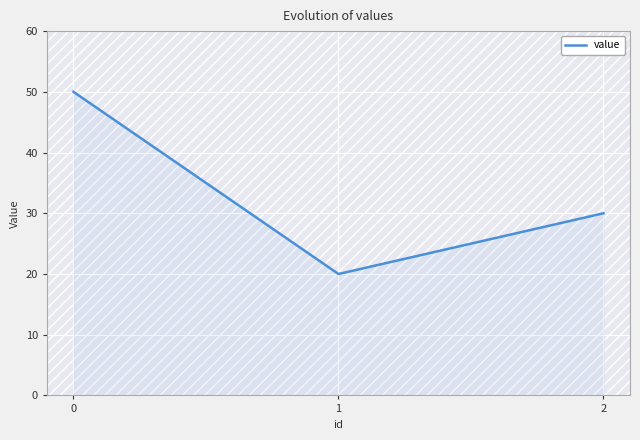

Count the values in the range 20 to 50.

3